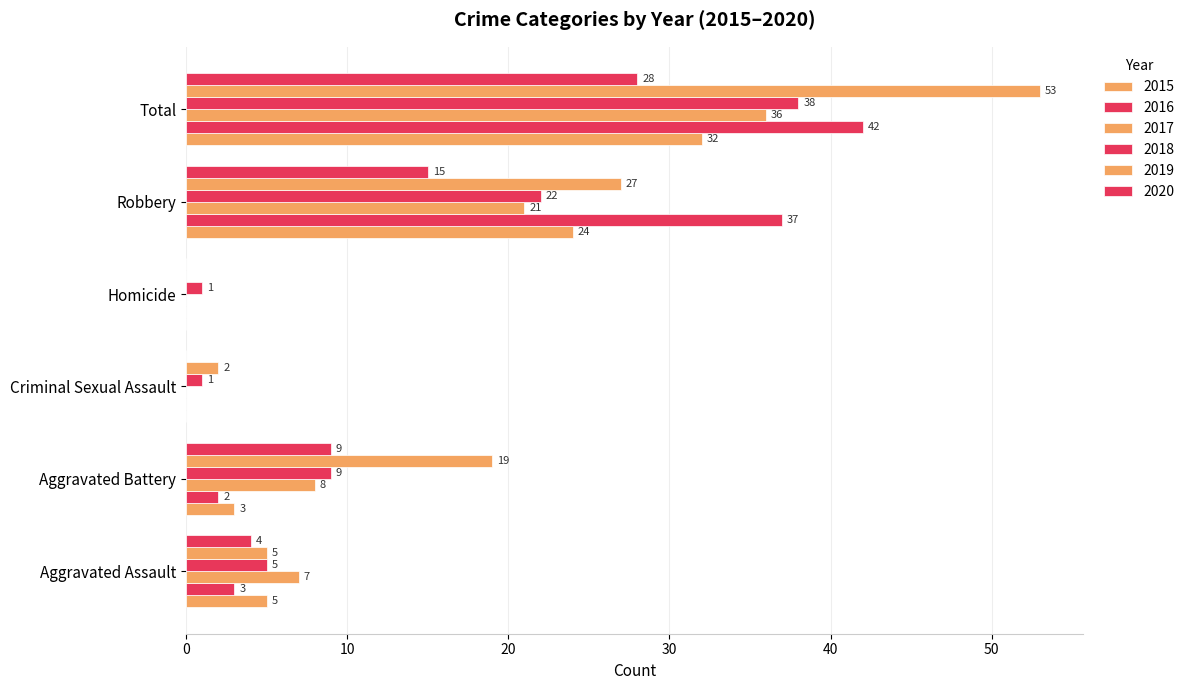

What is the sum of all 2017 values?

72